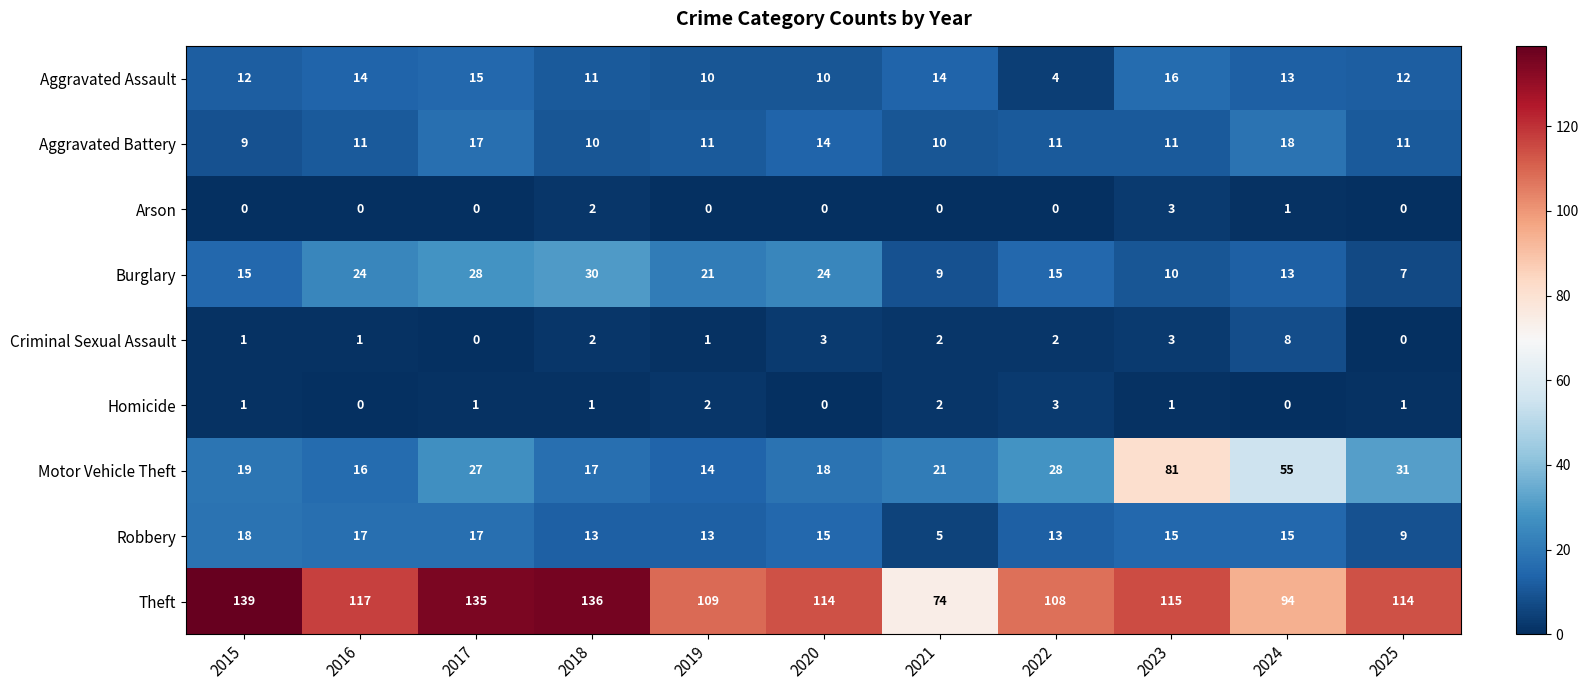

Which category has the lowest value in the Motor Vehicle Theft series?

2019